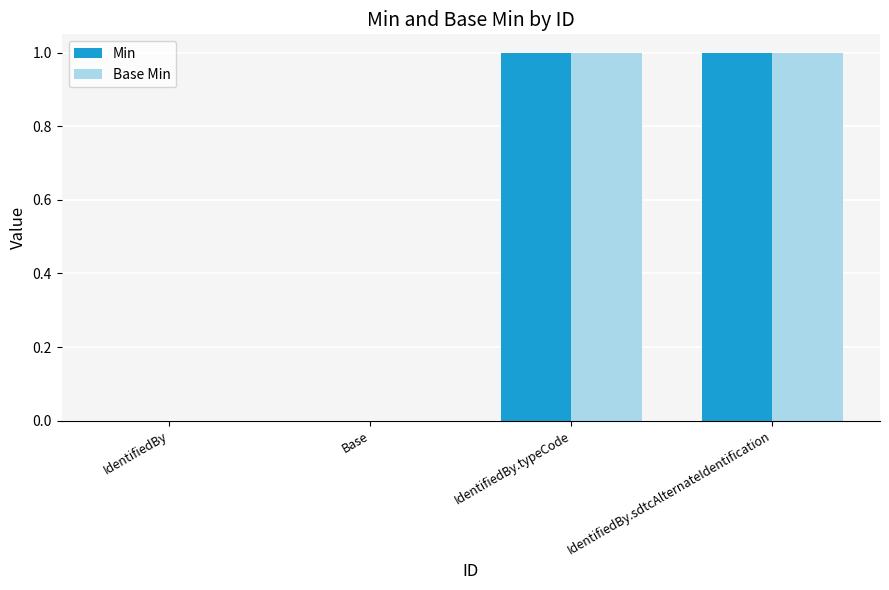

The value of Base Min at IdentifiedBy.typeCode is 1. True or false?

True